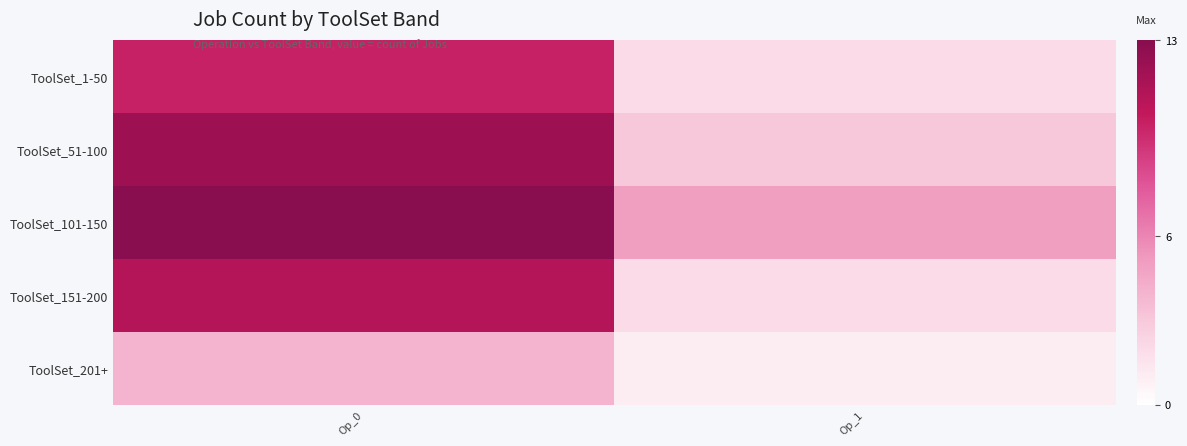

What is the smallest value displayed?

1